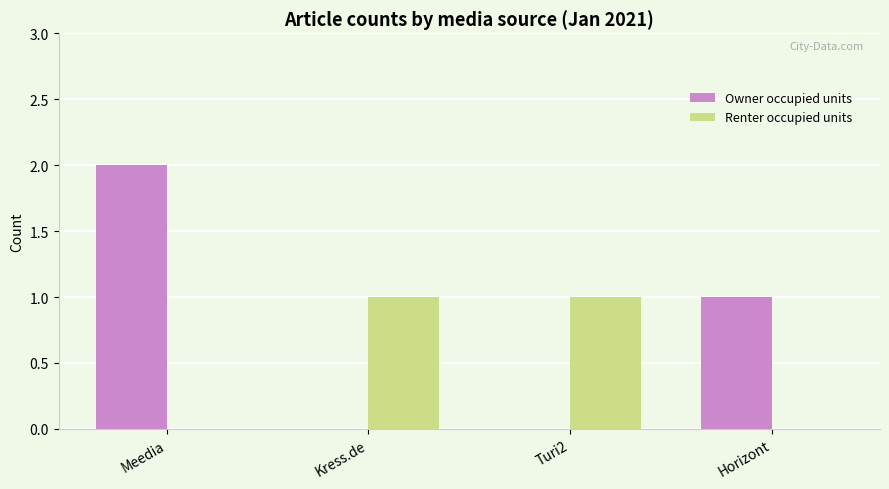

Is it true that Owner occupied units equals 2 at Meedia?

True